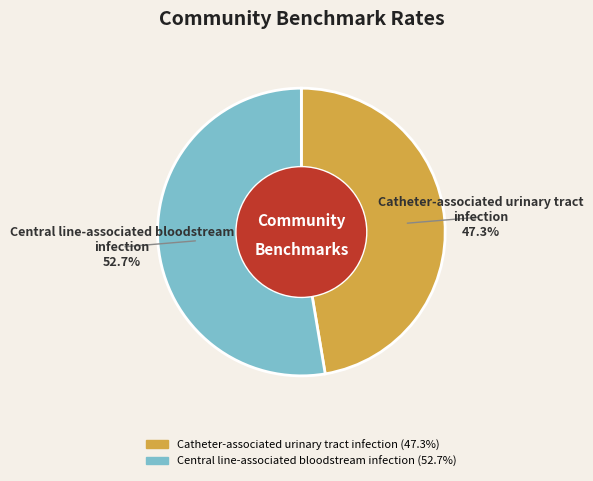

How many segments does this pie chart have?

2